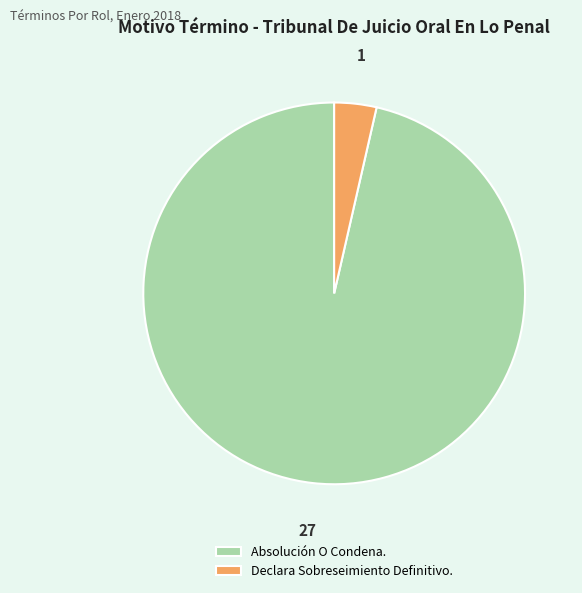

The Declara Sobreseimiento Definitivo. slice represents 4% of the pie. True or false?

True